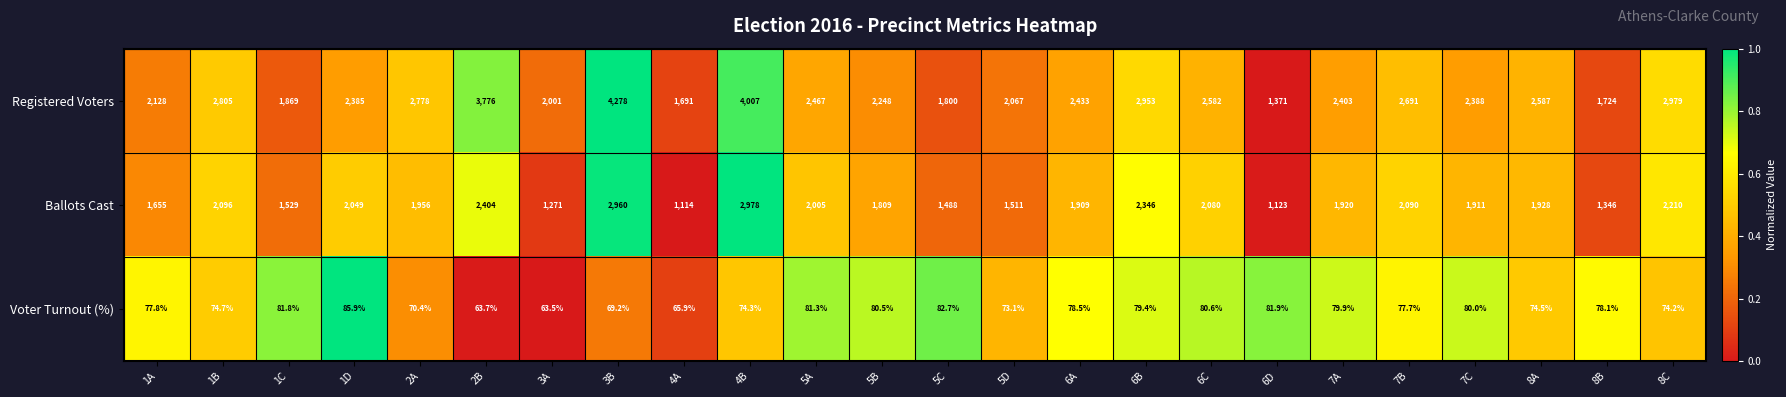

What is the maximum value shown in the chart?

4278.0